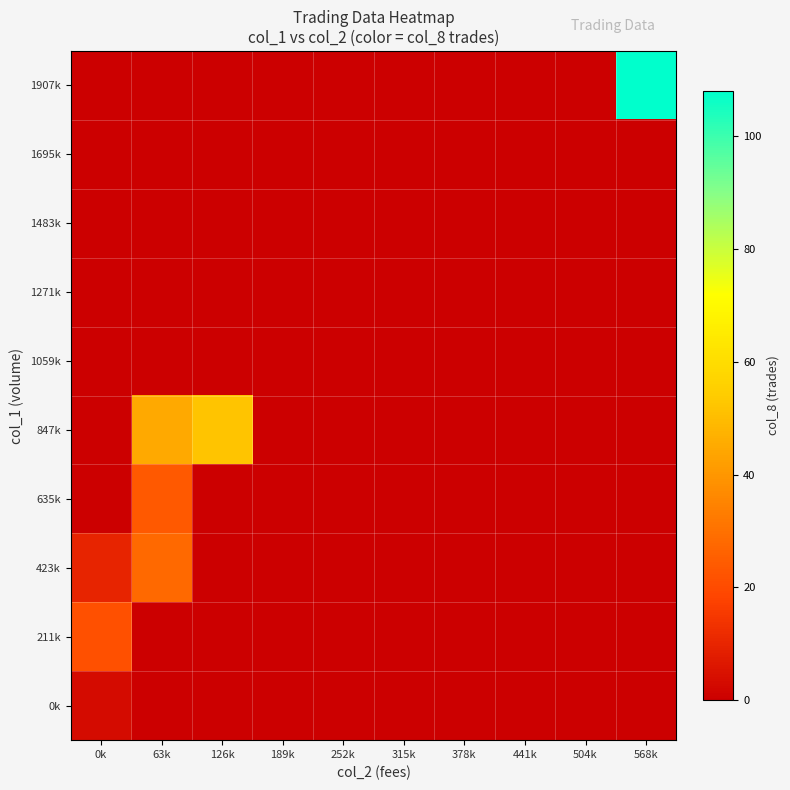

Reading left to right, list all the values displayed in this chart.

row_0: 3.3	0.0	0.0	0.0	0.0	0.0	0.0	0.0	0.0	0.0
row_1: 21.5	0.0	0.0	0.0	0.0	0.0	0.0	0.0	0.0	0.0
row_2: 10.0	28.0	0.0	0.0	0.0	0.0	0.0	0.0	0.0	0.0
row_3: 0.0	24.0	0.0	0.0	0.0	0.0	0.0	0.0	0.0	0.0
row_4: 0.0	45.0	52.0	0.0	0.0	0.0	0.0	0.0	0.0	0.0
row_5: 0.0	0.0	0.0	0.0	0.0	0.0	0.0	0.0	0.0	0.0
row_6: 0.0	0.0	0.0	0.0	0.0	0.0	0.0	0.0	0.0	0.0
row_7: 0.0	0.0	0.0	0.0	0.0	0.0	0.0	0.0	0.0	0.0
row_8: 0.0	0.0	0.0	0.0	0.0	0.0	0.0	0.0	0.0	0.0
row_9: 0.0	0.0	0.0	0.0	0.0	0.0	0.0	0.0	0.0	108.0